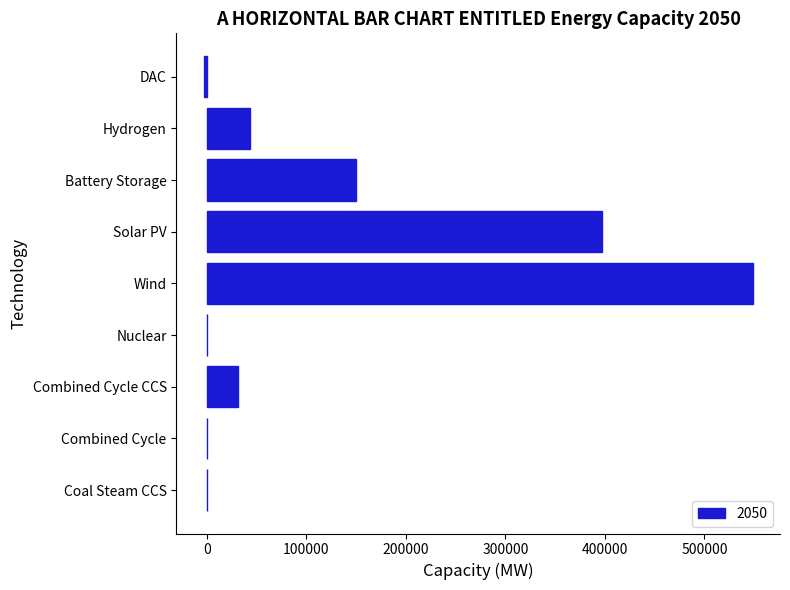

What is the difference between the values at Solar PV and Wind?

151624.6